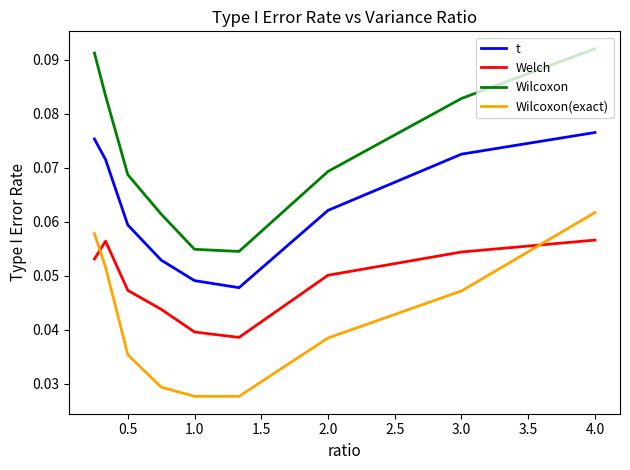

Which series has the largest range (max minus min)?

Wilcoxon